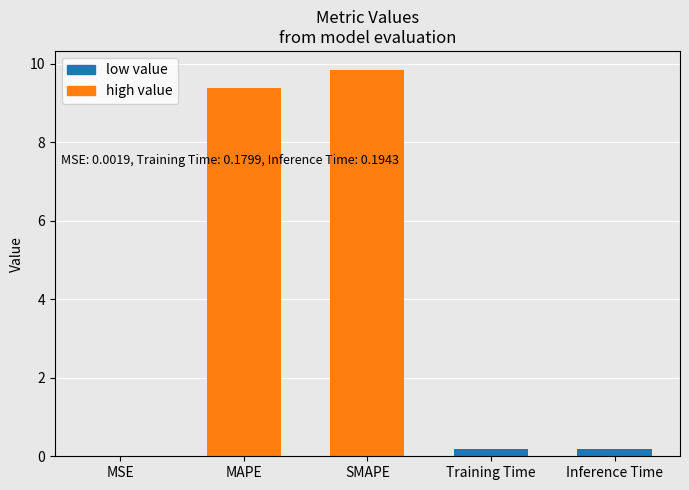

What is the value of the 4th bar from the left?

0.2